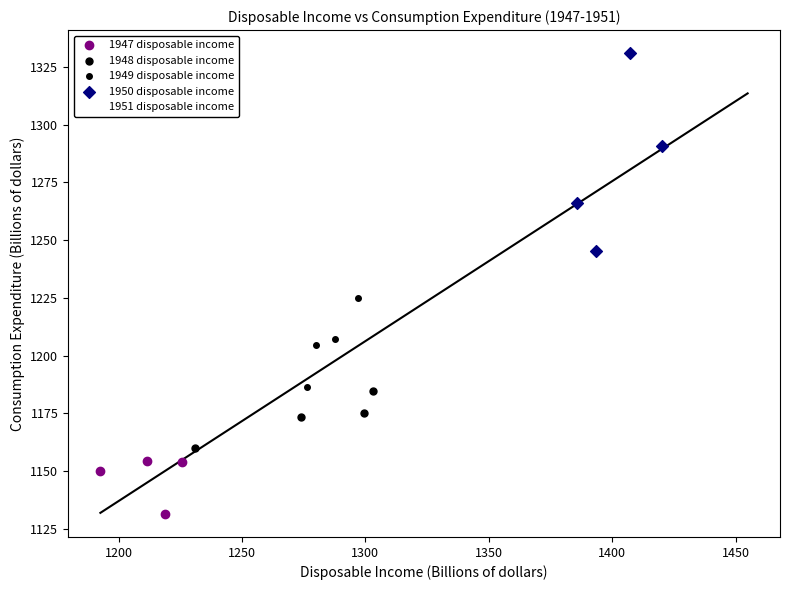

Which series reaches the minimum Y coordinate?

1947 disposable income